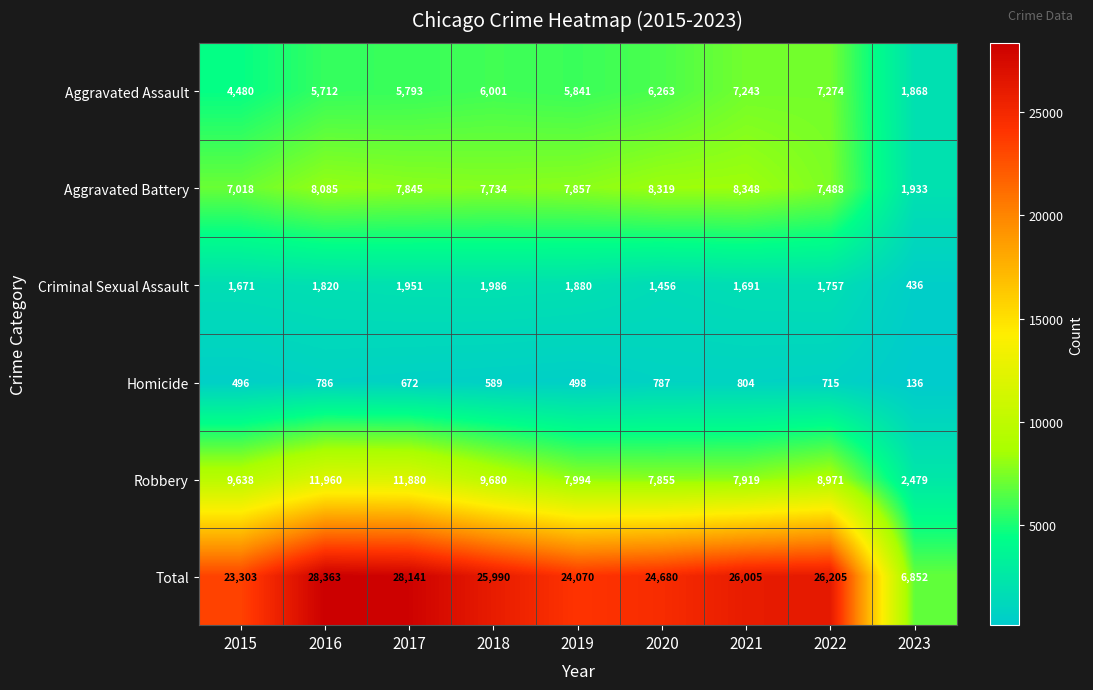

What is the sum of all Homicide values?

5483